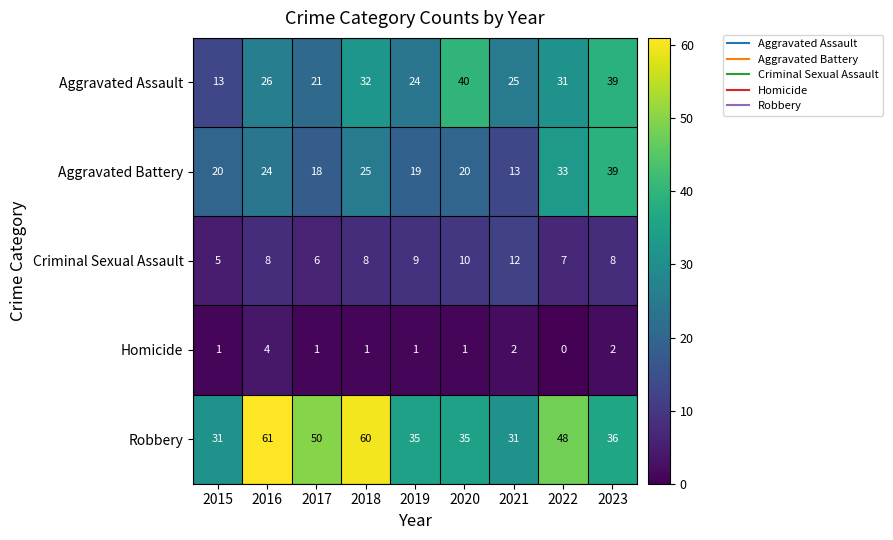

List the series in order of their peak value, lowest first.

Homicide, Criminal Sexual Assault, Aggravated Battery, Aggravated Assault, Robbery